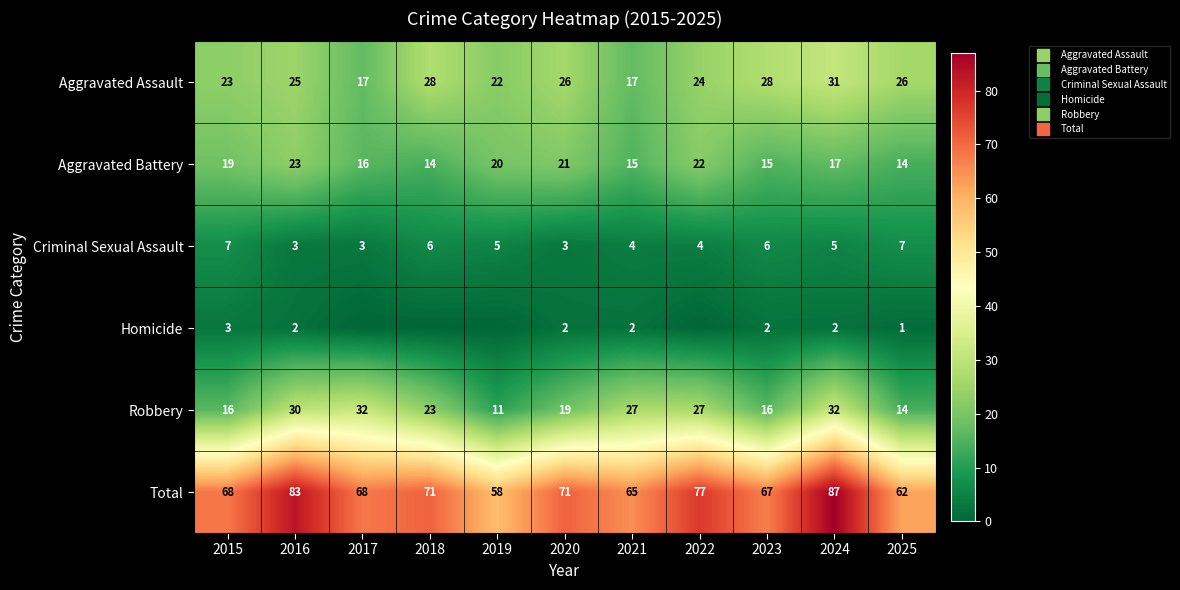

What is the difference between the second highest and second lowest values in the Homicide series?

2